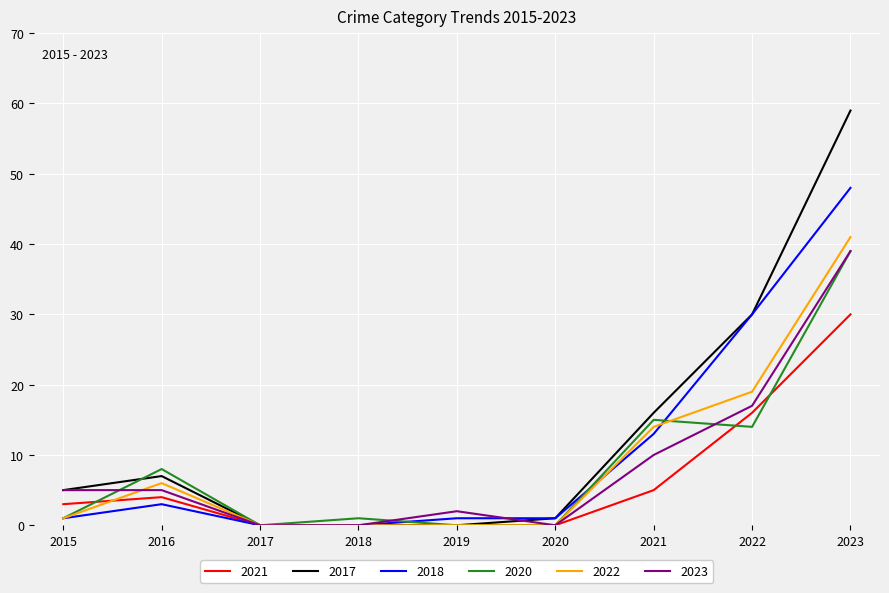

True or false: 2021 has a value of 16 at 2022.

True